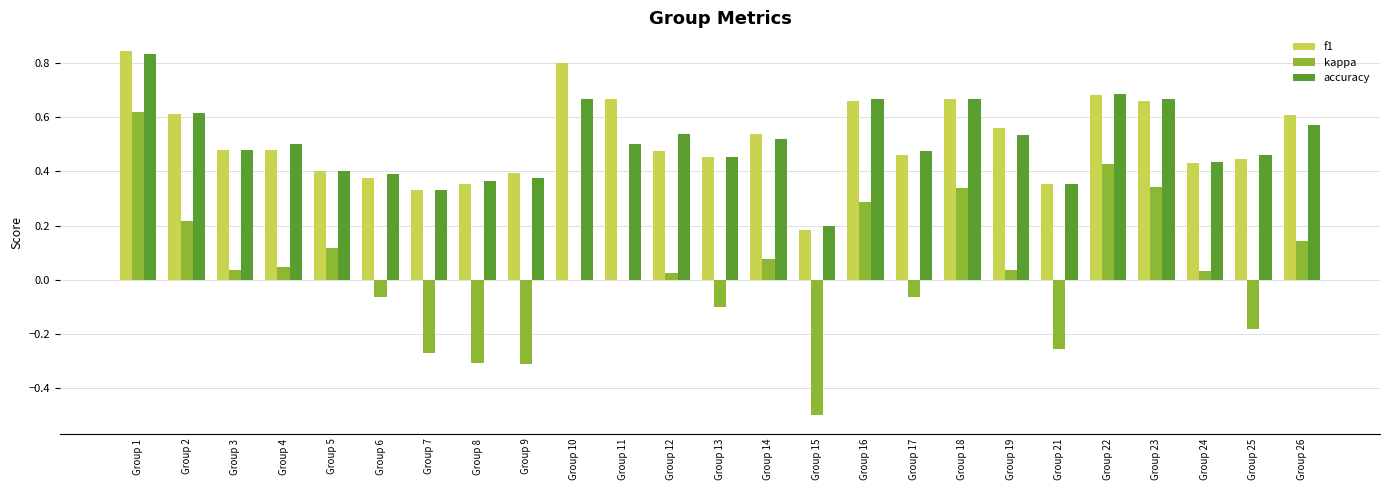

At which label does f1 reach its peak?

Group 1